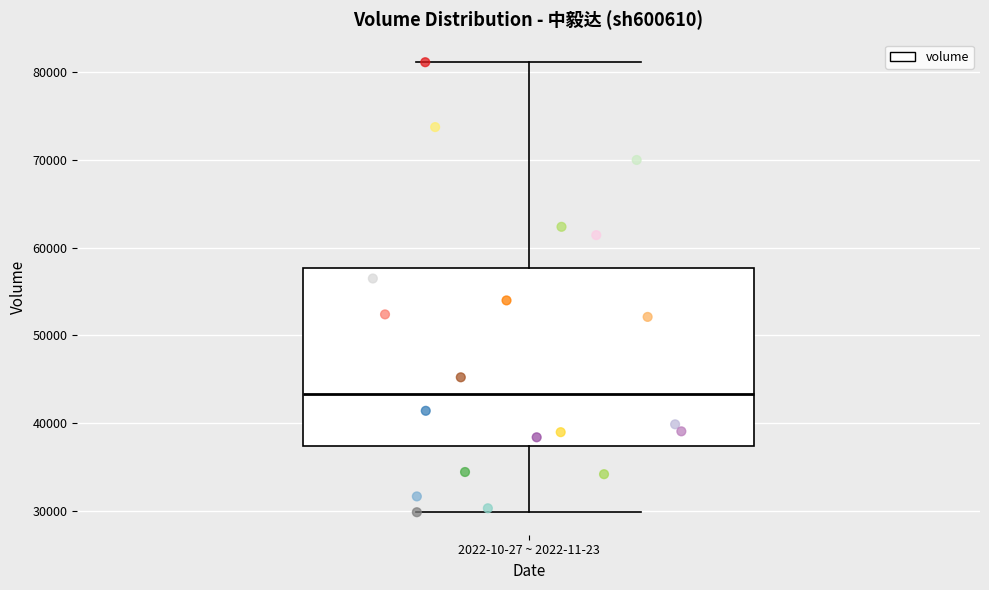

Where does the upper whisker of the box for 2022-10-27 ~ 2022-11-23 end on the y-axis? The values are not printed on the chart, so give them approximately, as read against the axis.

81000